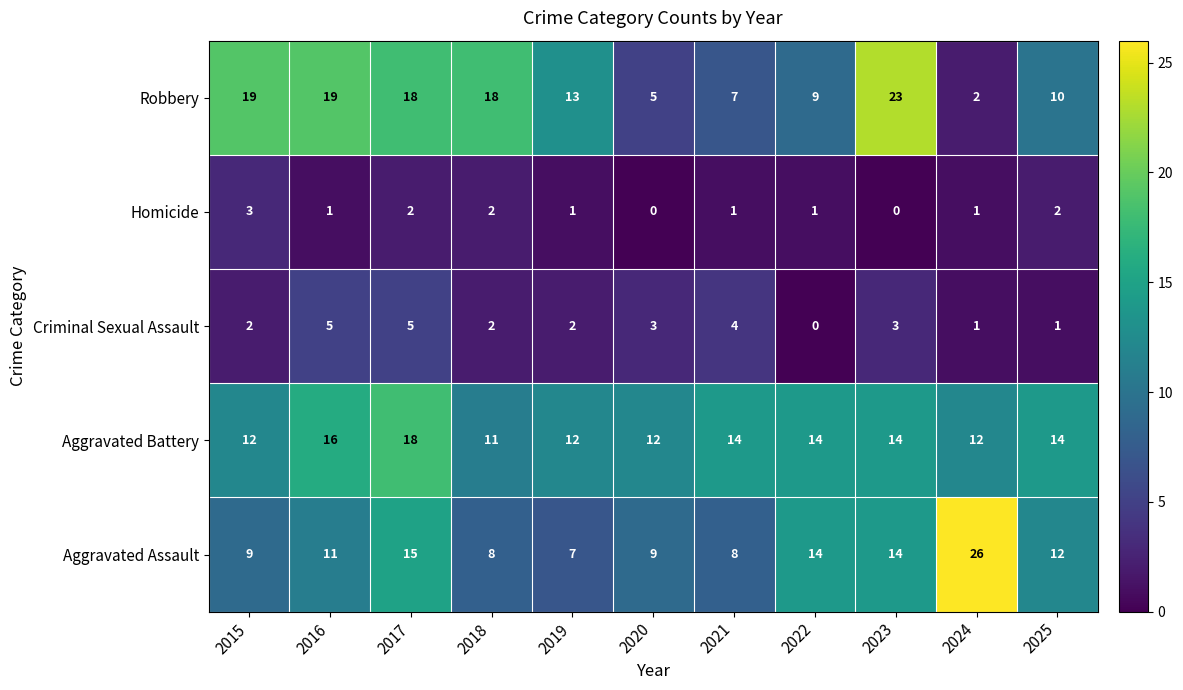

At which label does Robbery first exceed 13?

2015